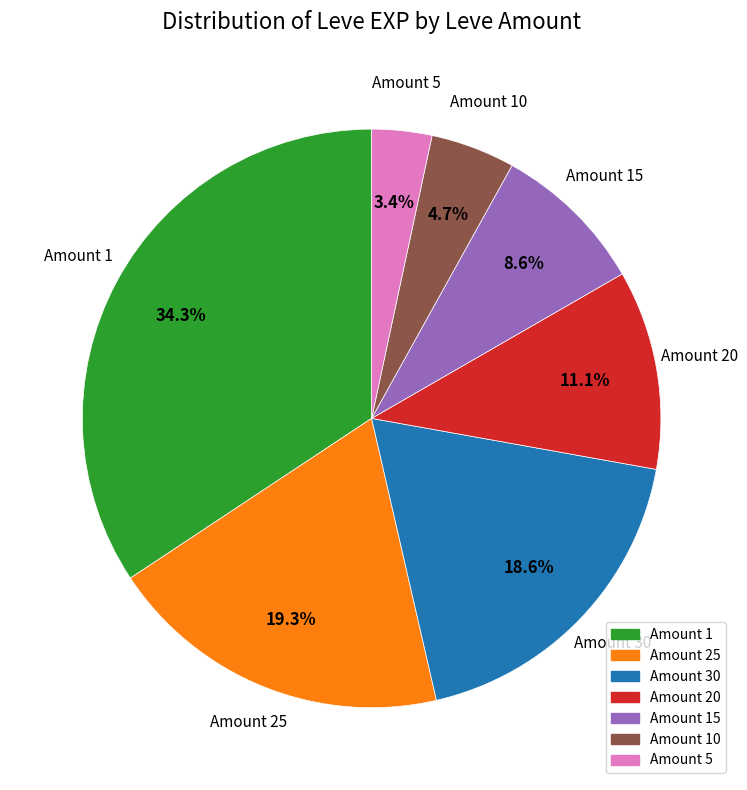

Does any single category account for the majority?

No